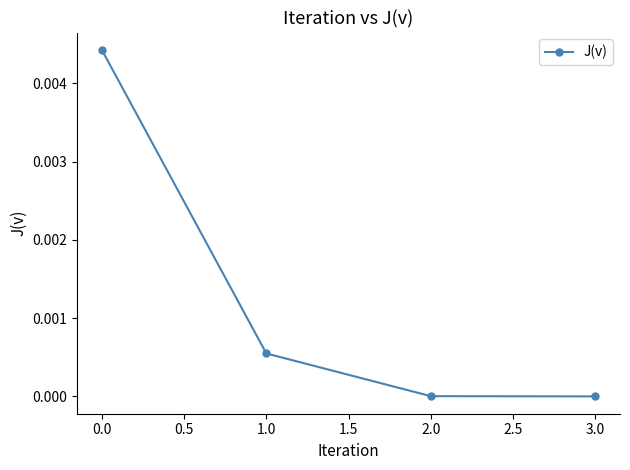

How many categories are shown in the chart?

4